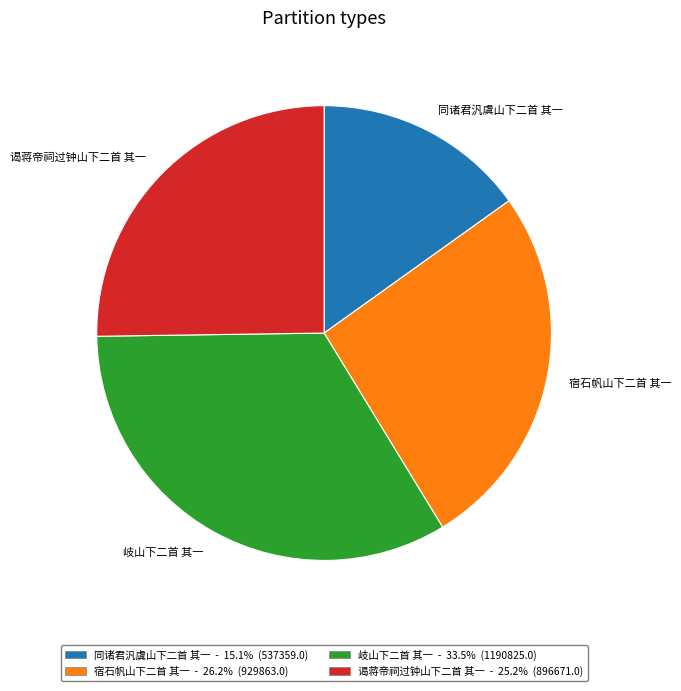

Combined, do 岐山下二首 其一 and 同诸君汎虞山下二首 其一 account for over 50%?

No